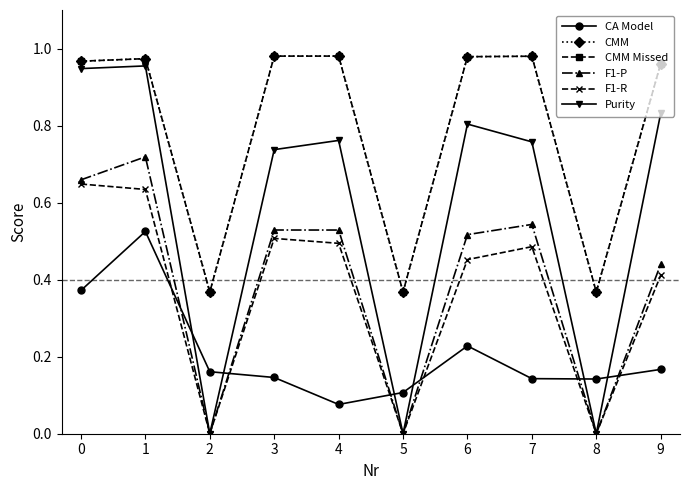

What is the difference between the second highest and minimum values in the CA Model series?

0.3